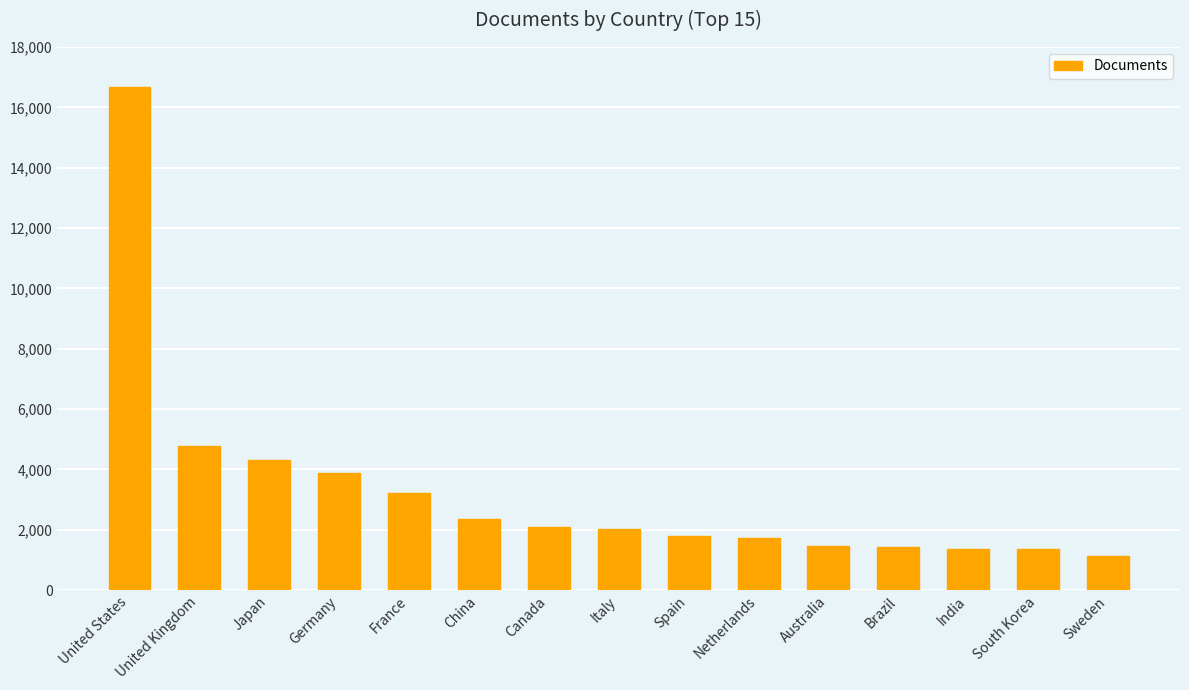

Count the number of data series in this chart.

1